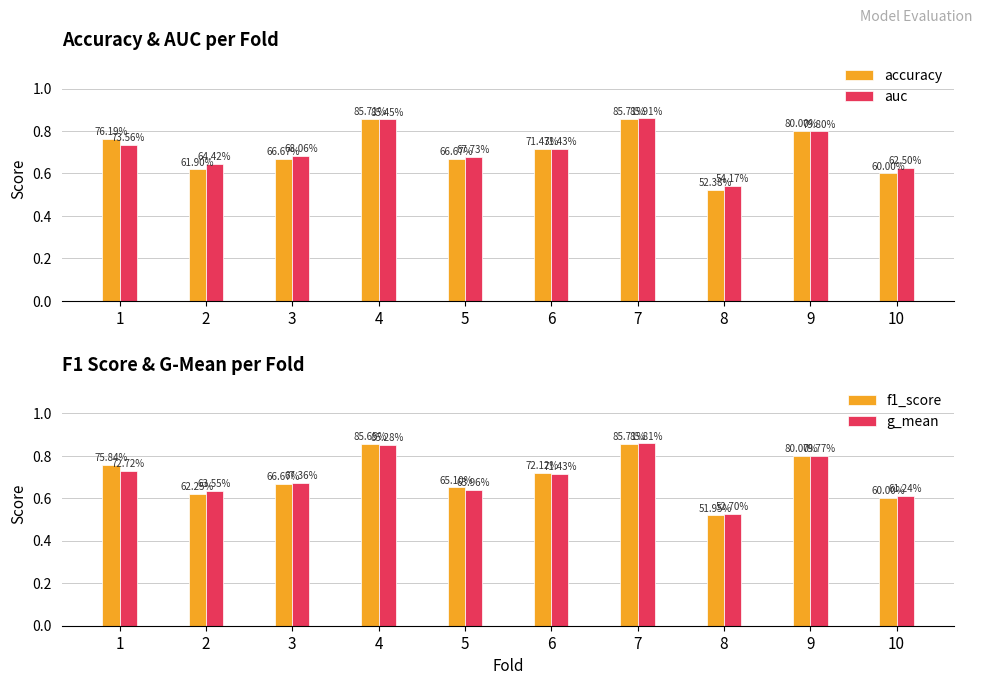

Reading left to right, list all the values displayed in this chart.

accuracy: 1=0.8	2=0.6	3=0.7	4=0.9	5=0.7	6=0.7	7=0.9	8=0.5	9=0.8	10=0.6
auc: 1=0.7	2=0.6	3=0.7	4=0.9	5=0.7	6=0.7	7=0.9	8=0.5	9=0.8	10=0.6
f1_score: 1=0.8	2=0.6	3=0.7	4=0.9	5=0.7	6=0.7	7=0.9	8=0.5	9=0.8	10=0.6
g_mean: 1=0.7	2=0.6	3=0.7	4=0.9	5=0.6	6=0.7	7=0.9	8=0.5	9=0.8	10=0.6